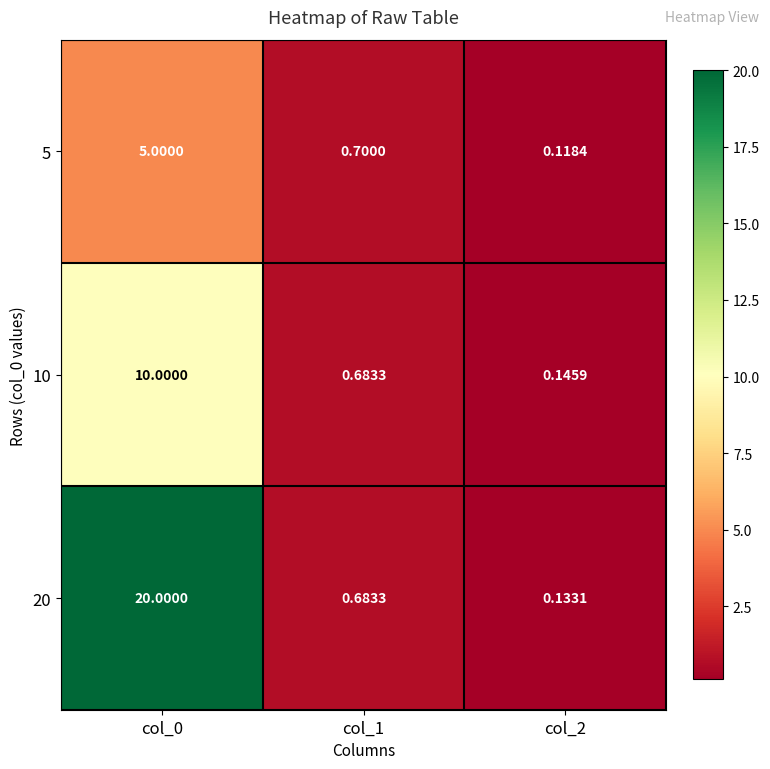

What is the total value across all series at col_0?

35.0